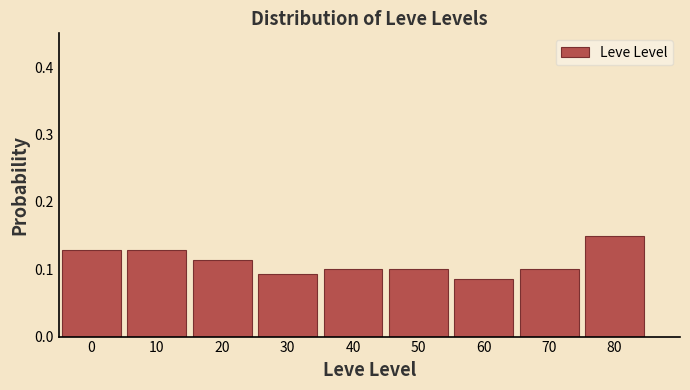

How many values are between 0 and 1?

9